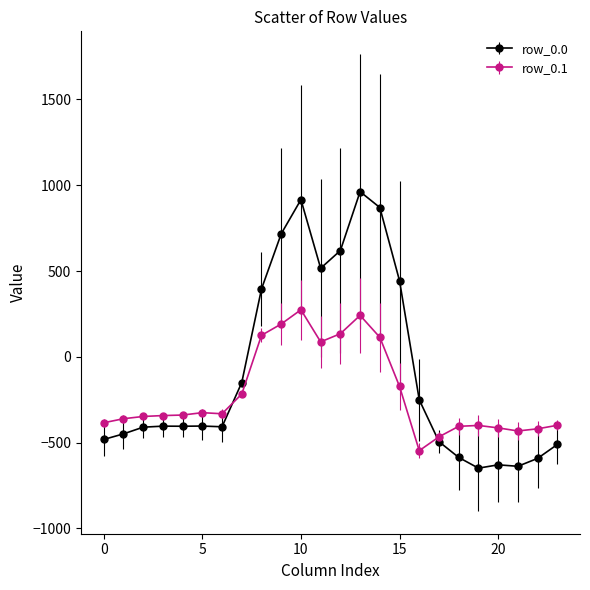

Which series has the largest total across all categories?

row_0.0